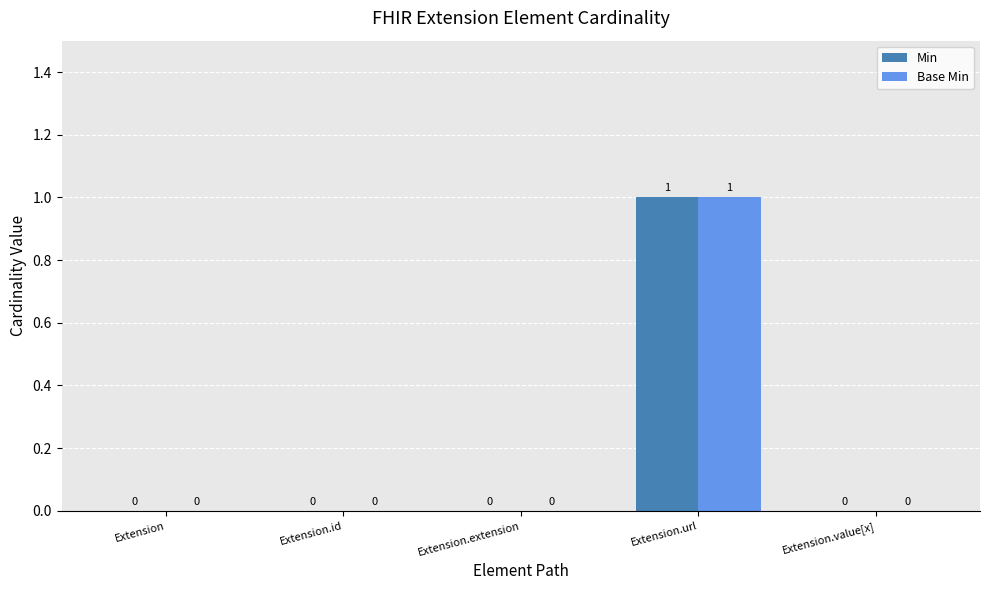

Reading left to right, transcribe all the data shown in this chart.

Min: Extension=0	Extension.id=0	Extension.extension=0	Extension.url=1	Extension.value[x]=0
Base Min: Extension=0	Extension.id=0	Extension.extension=0	Extension.url=1	Extension.value[x]=0